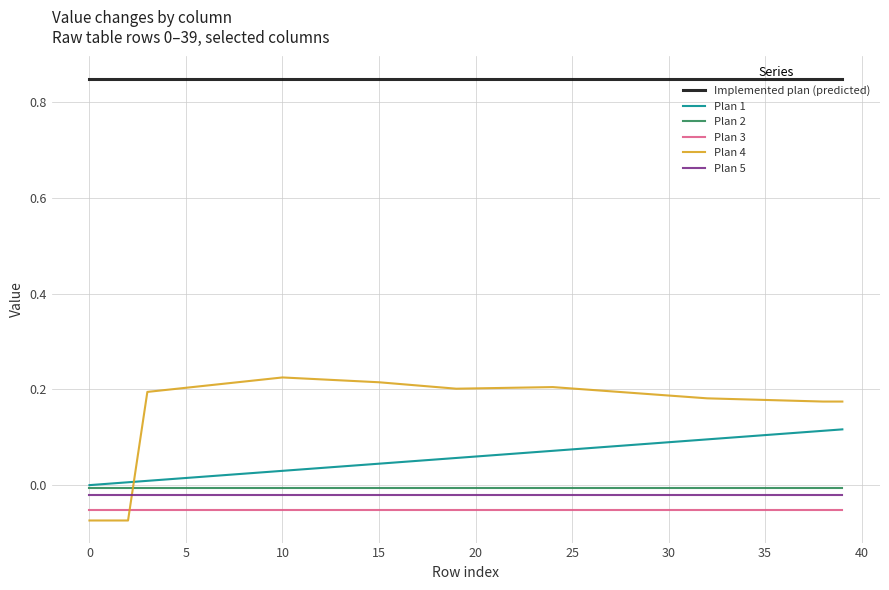

True or false: Plan 5 and Implemented plan (predicted) intersect in this chart.

False